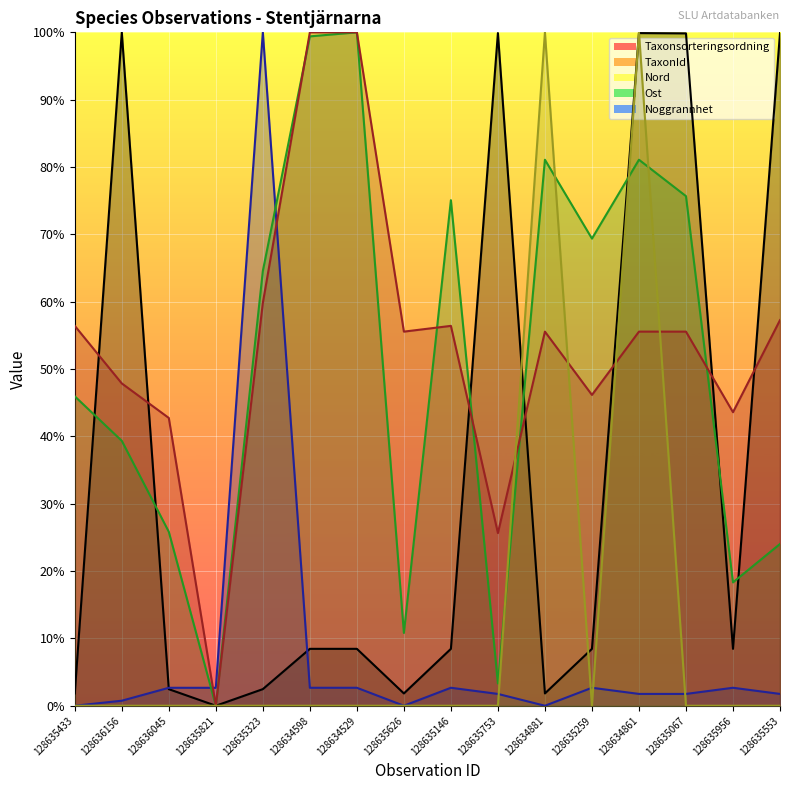

What is the approximate value of Nord at 128636045?

25.8